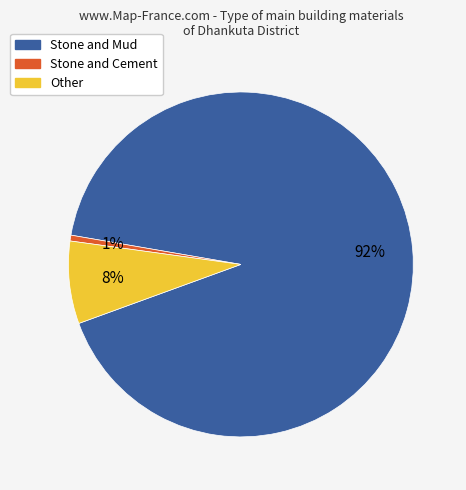

Do Stone and Mud and Stone and Cement together represent more than half of the pie?

Yes